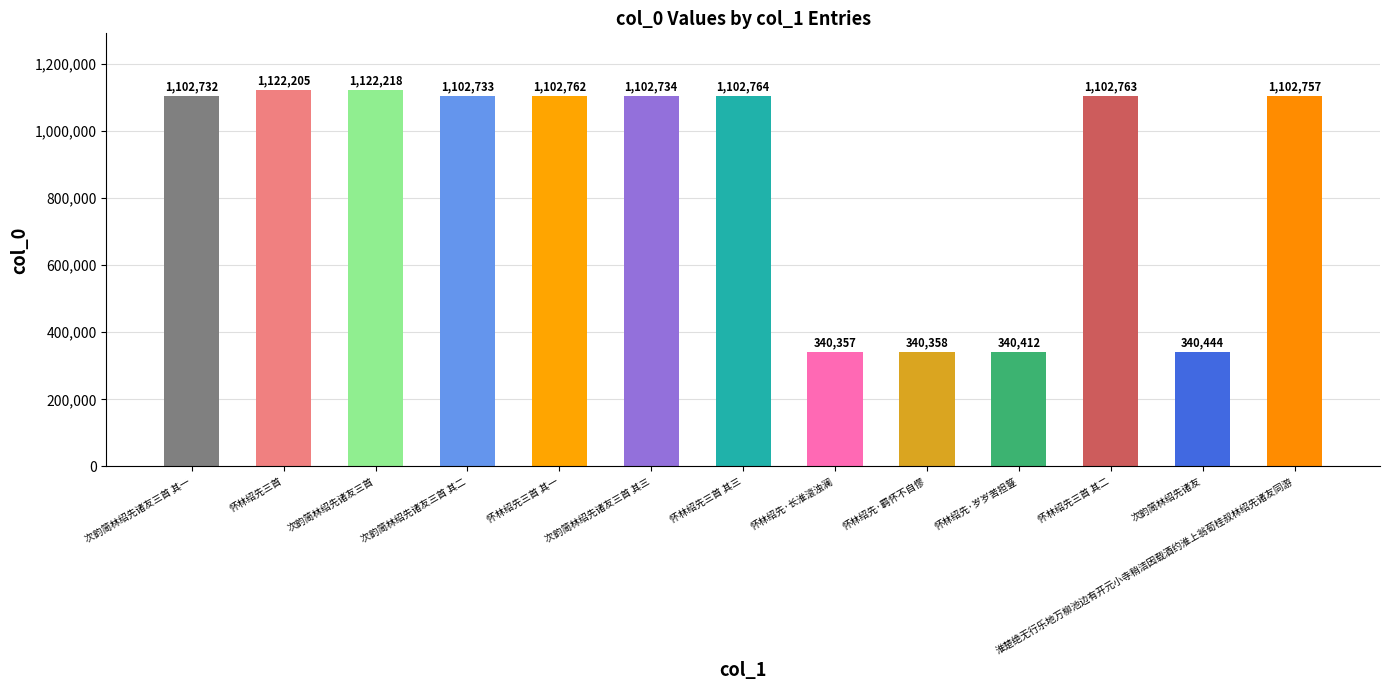

Rank the categories by value from lowest to highest.

怀林绍先·长淮滚浊澜, 怀林绍先·羁怀不自憀, 怀林绍先·岁岁苦担簦, 次韵简林绍先诸友, 次韵简林绍先诸友三首 其一, 次韵简林绍先诸友三首 其二, 次韵简林绍先诸友三首 其三, 淮楚绝无行乐地万柳池边有开元小寺稍洁因载酒约淮上翁荀桂叔林绍先诸友同游, 怀林绍先三首 其一, 怀林绍先三首 其二, 怀林绍先三首 其三, 怀林绍先三首, 次韵简林绍先诸友三首